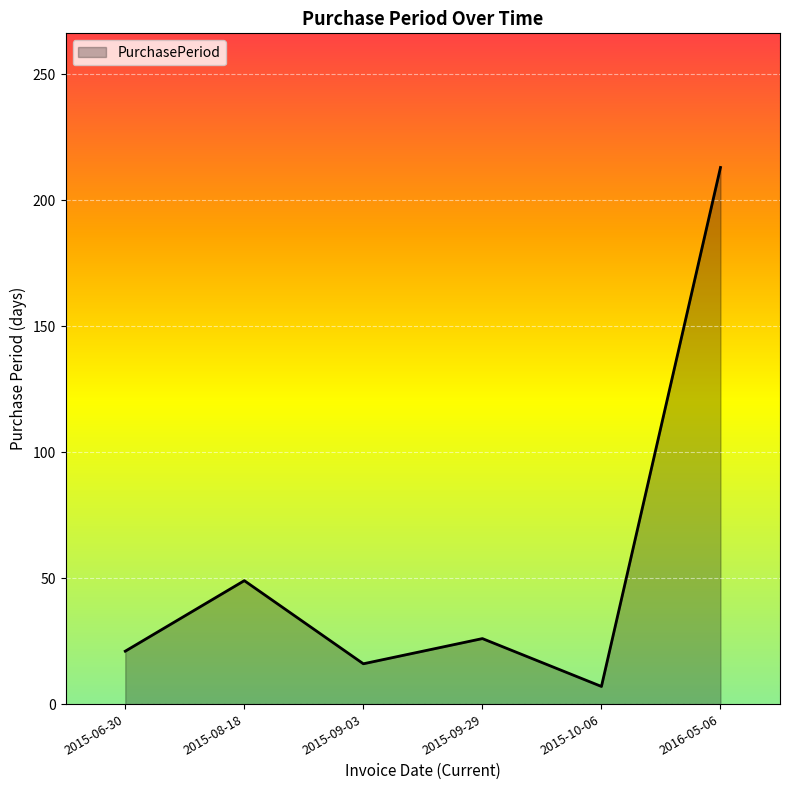

The chart shows a value of 213 at 2016-05-06. True or false?

True